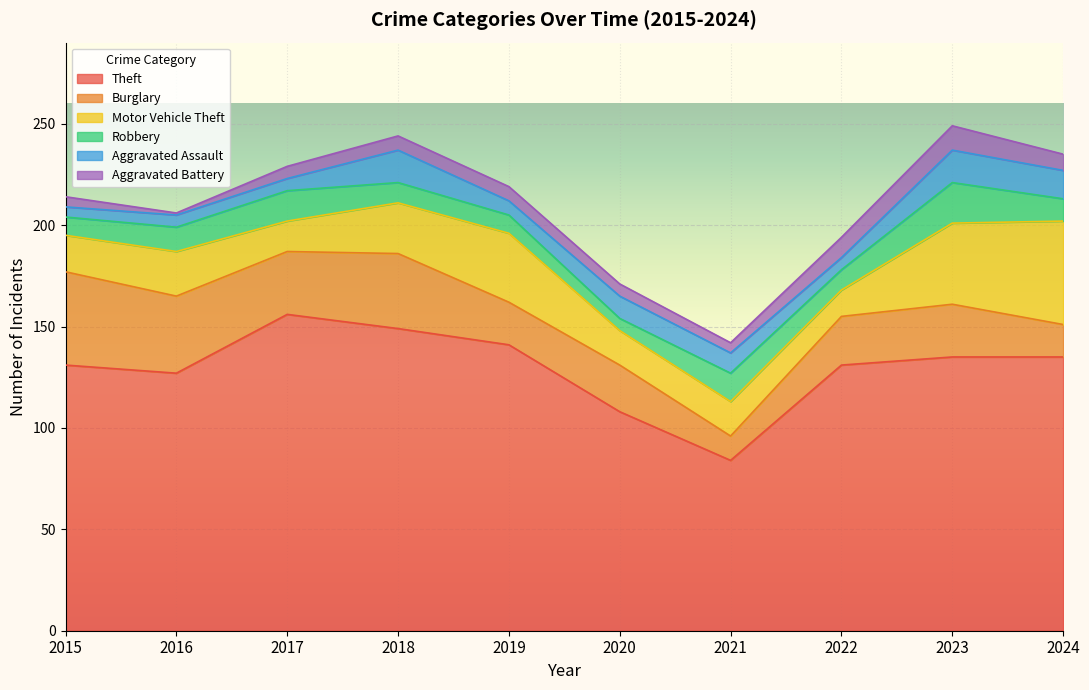

What is the value of the Burglary point at the 5th from the left?

21